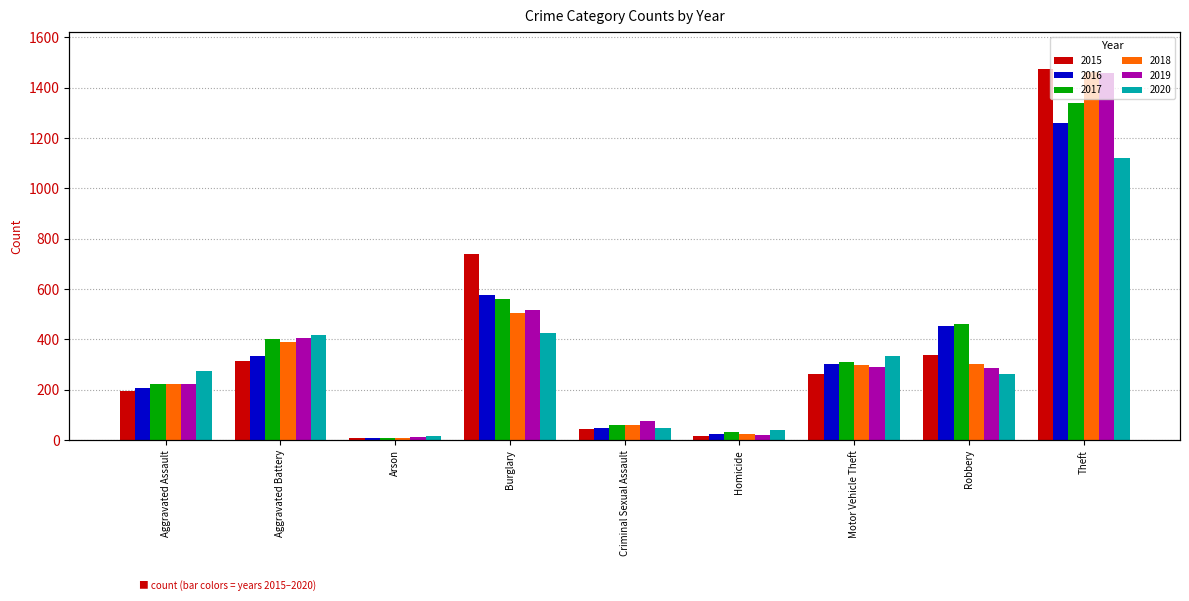

What position from the right is Robbery?

2